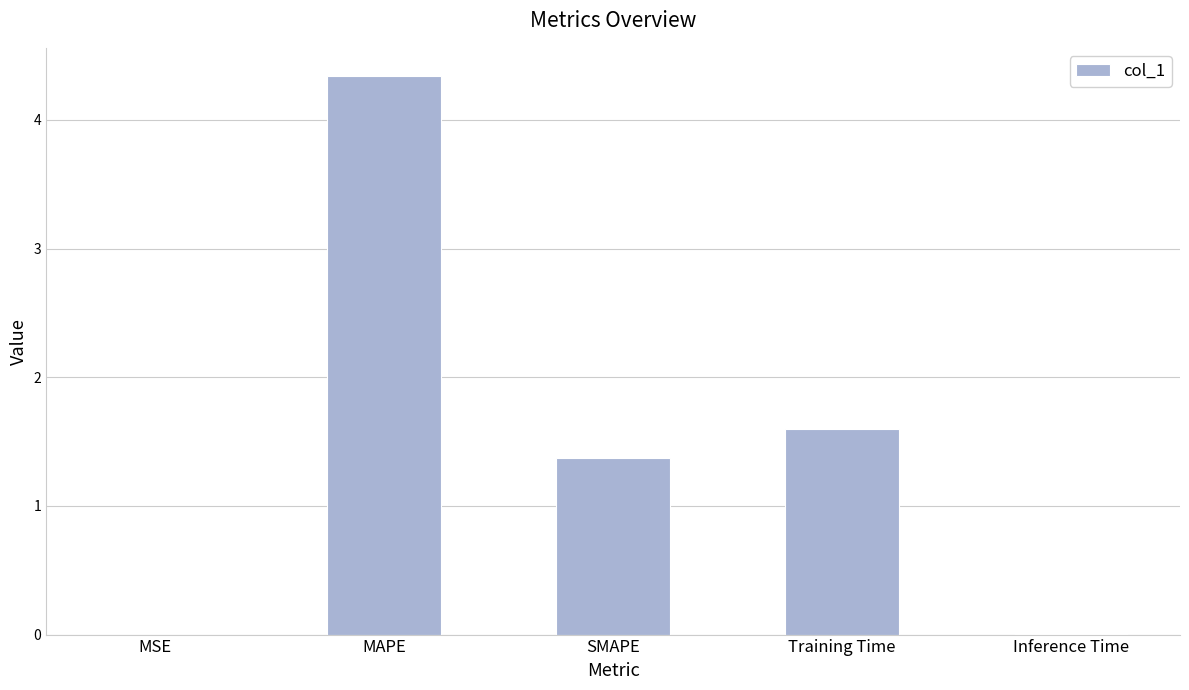

What is the maximum value shown in the chart?

4.3